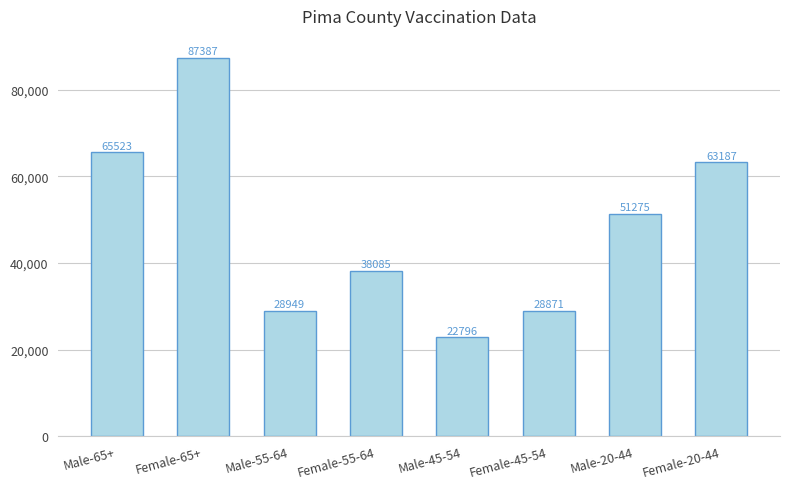

What is the difference between the values at Female-20-44 and Male-45-54?

40391